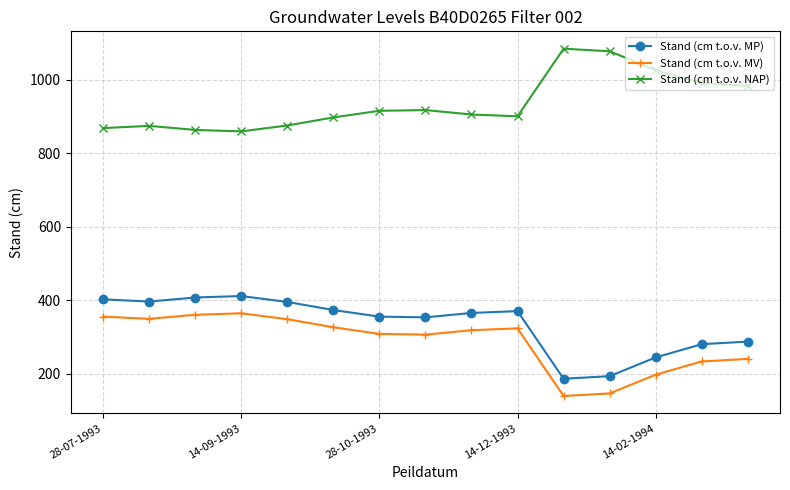

What is the minimum value shown in the chart?

140